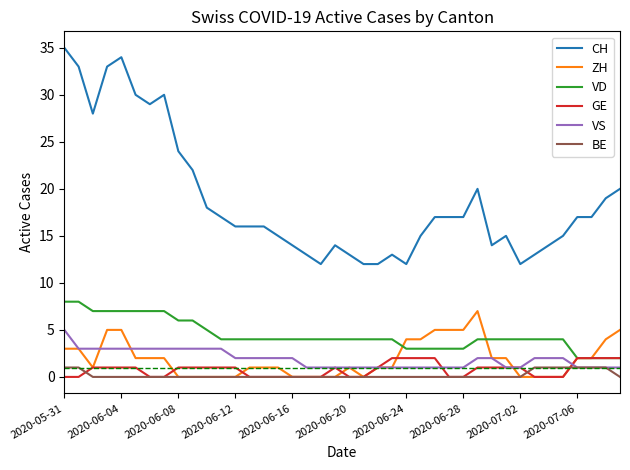

True or false: CH and VD cross at least once.

False